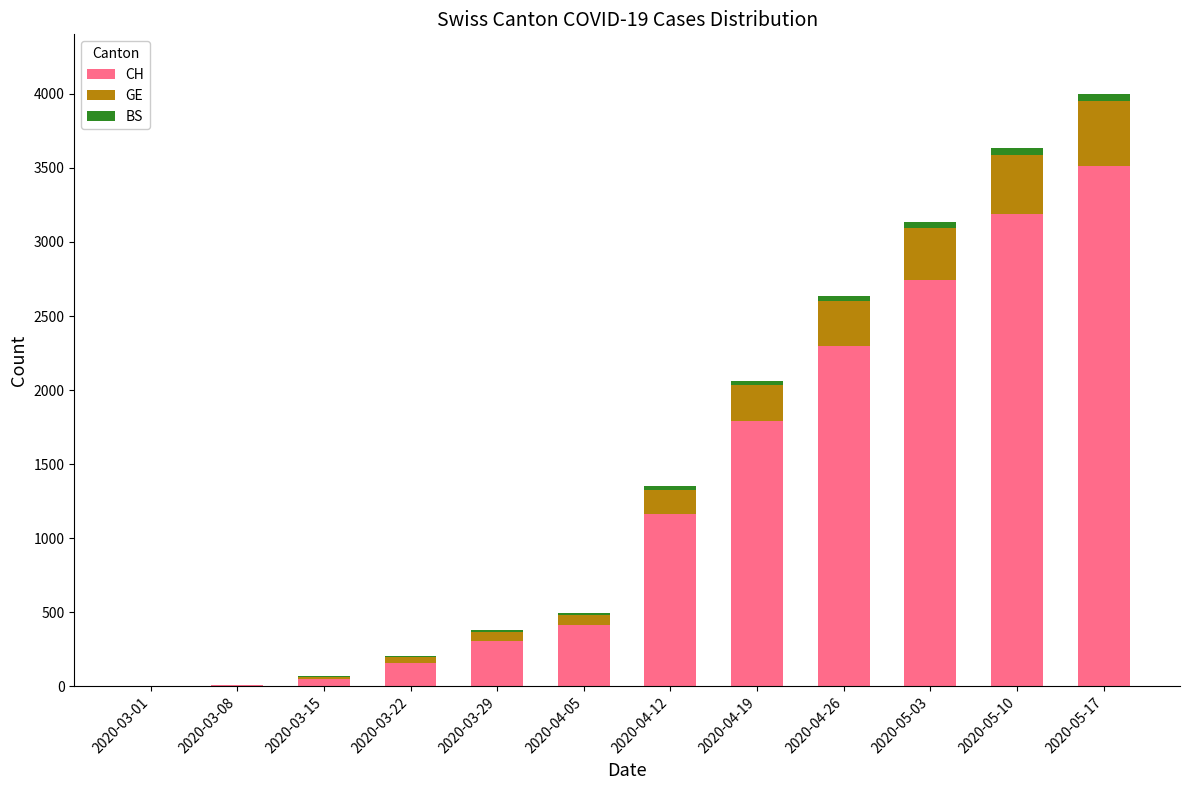

What is the sum of all CH values?

15637